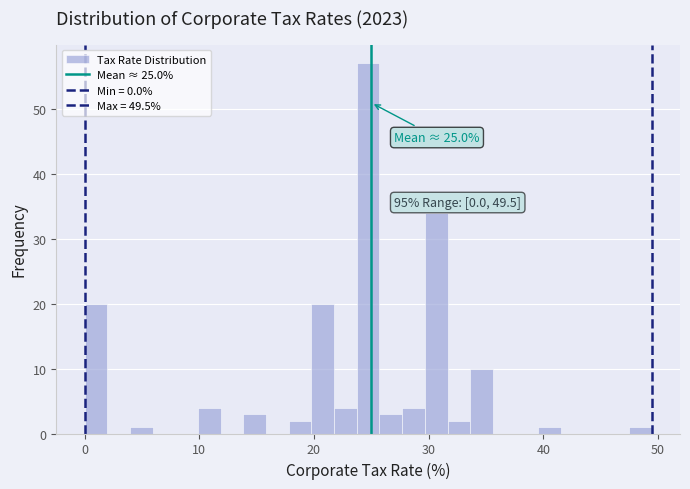

Around what value on the x-axis is the tallest bar? Give the approximate position of its centre, as read against the axis.

25